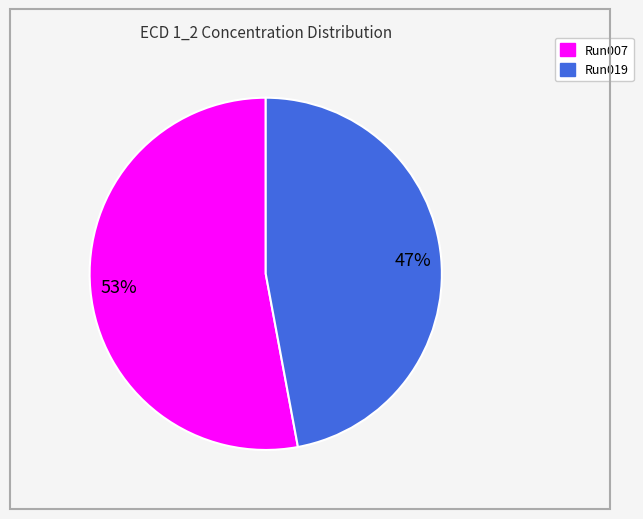

To the nearest percent, what is the average slice percentage?

50%